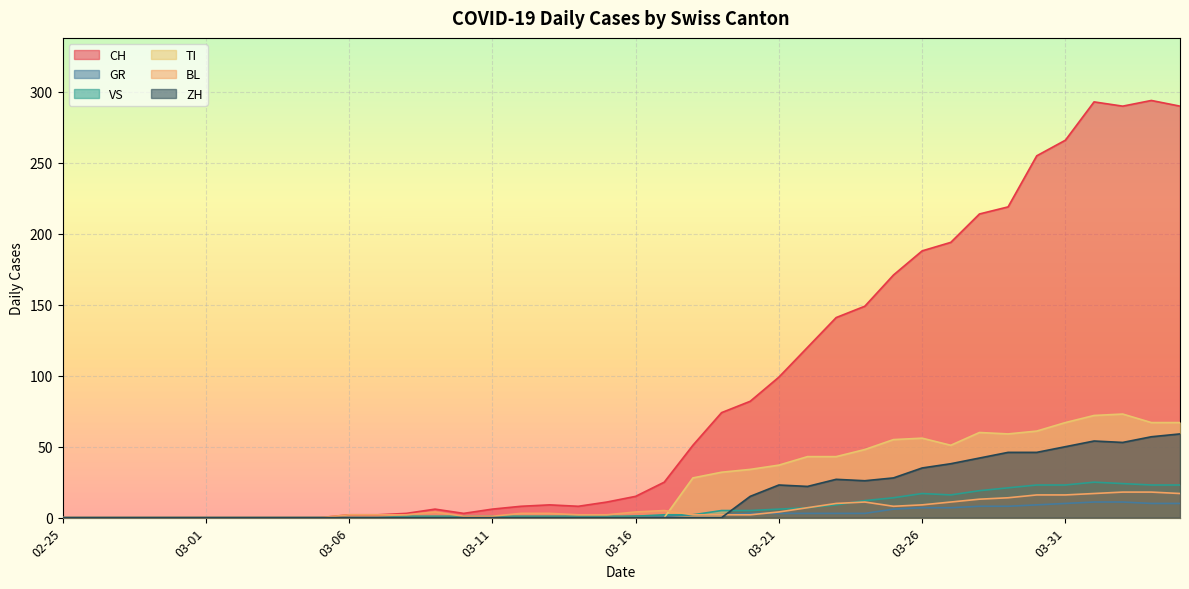

After their last crossing, which series has the higher values: ZH or VS?

ZH